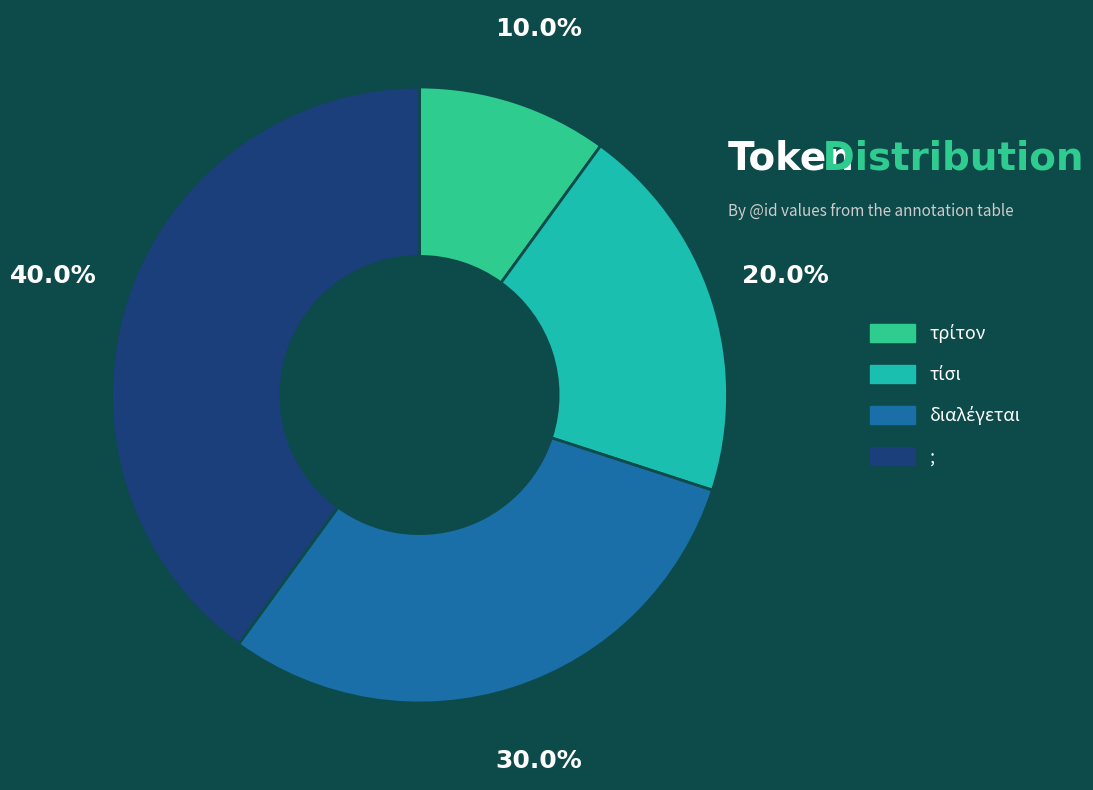

To the nearest percent, what is the difference between the largest and smallest slice percentages?

30%